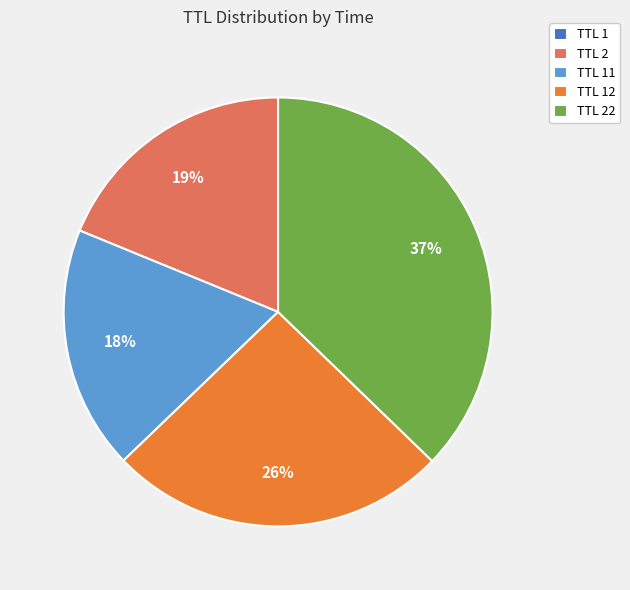

The TTL 2 slice represents 19% of the pie. True or false?

True